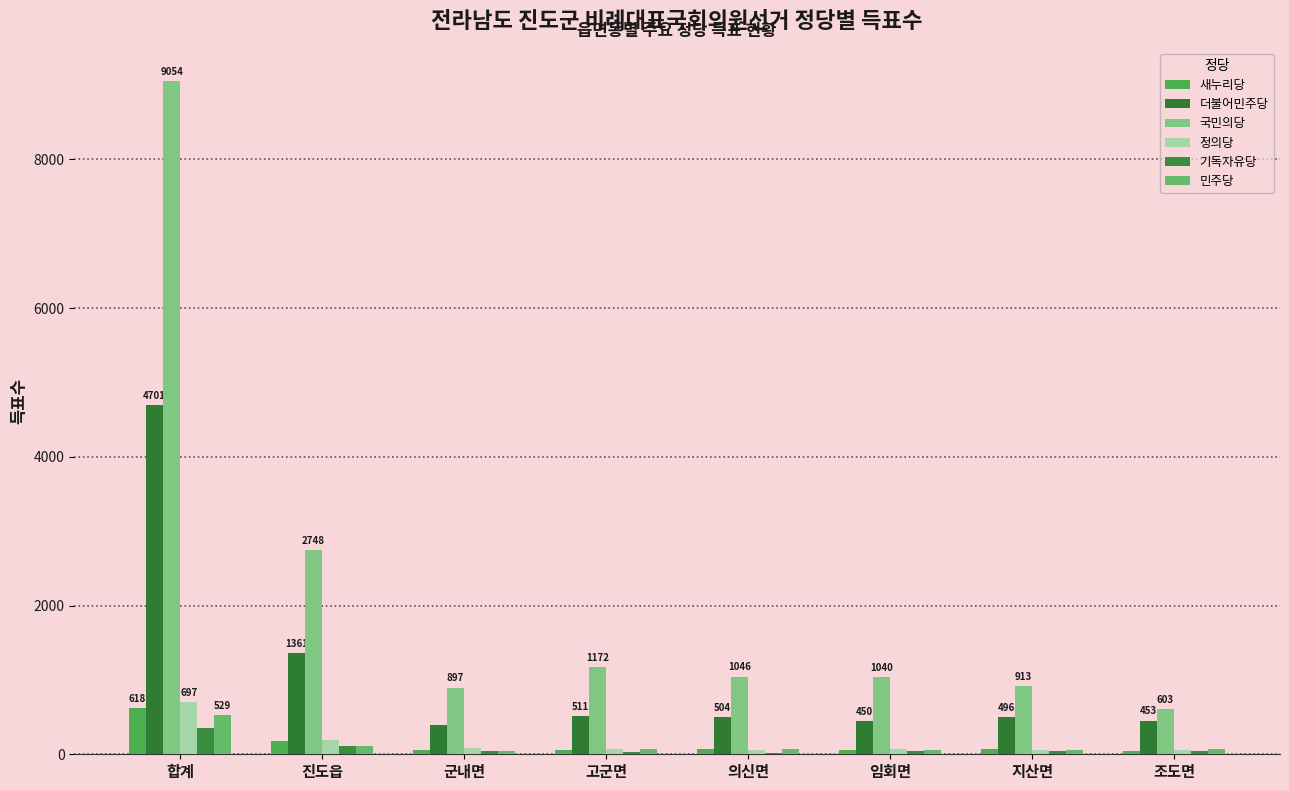

Between 합계 and 의신면, which series saw the biggest shift?

국민의당